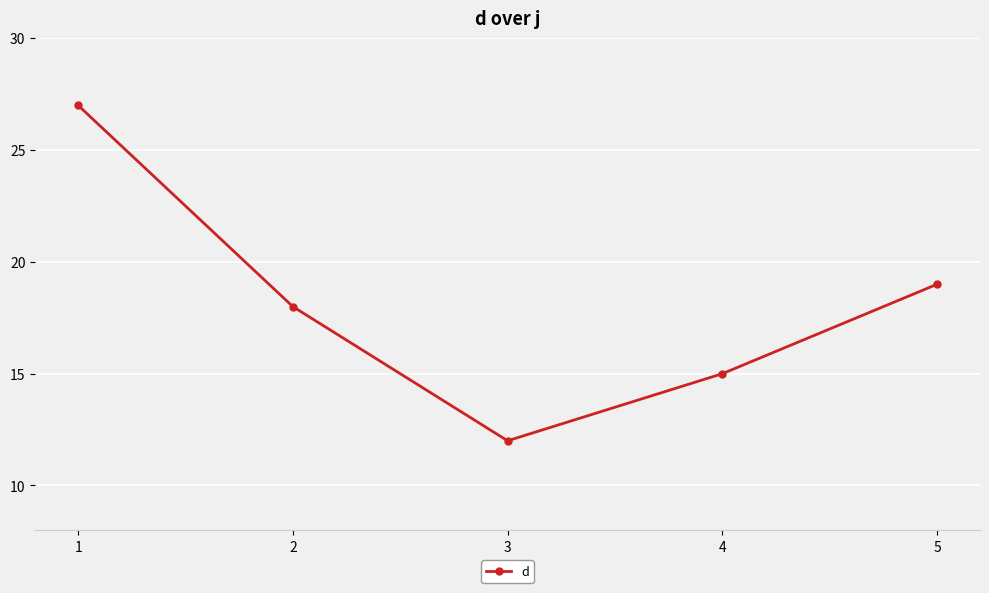

True or false: the data has more than 1 interior local peaks.

False